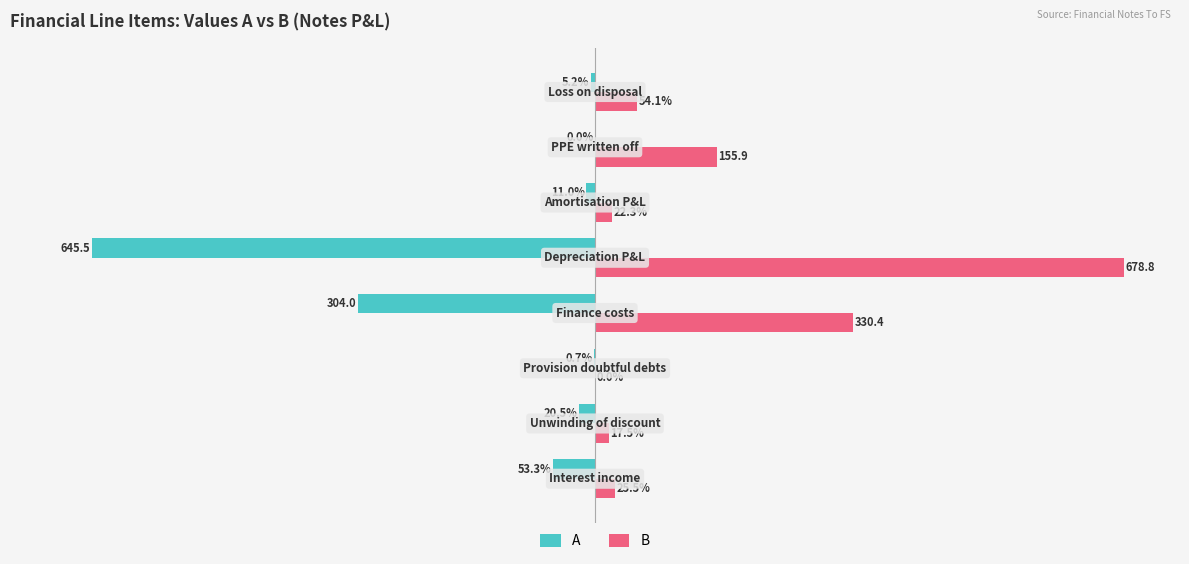

Which series has the largest total across all categories?

B